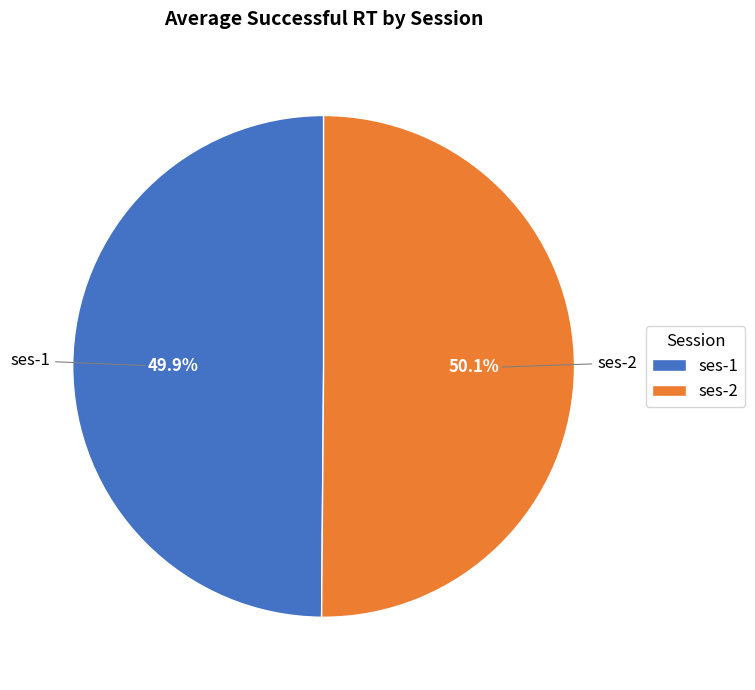

What portion of the pie excludes ses-2?

49.9%